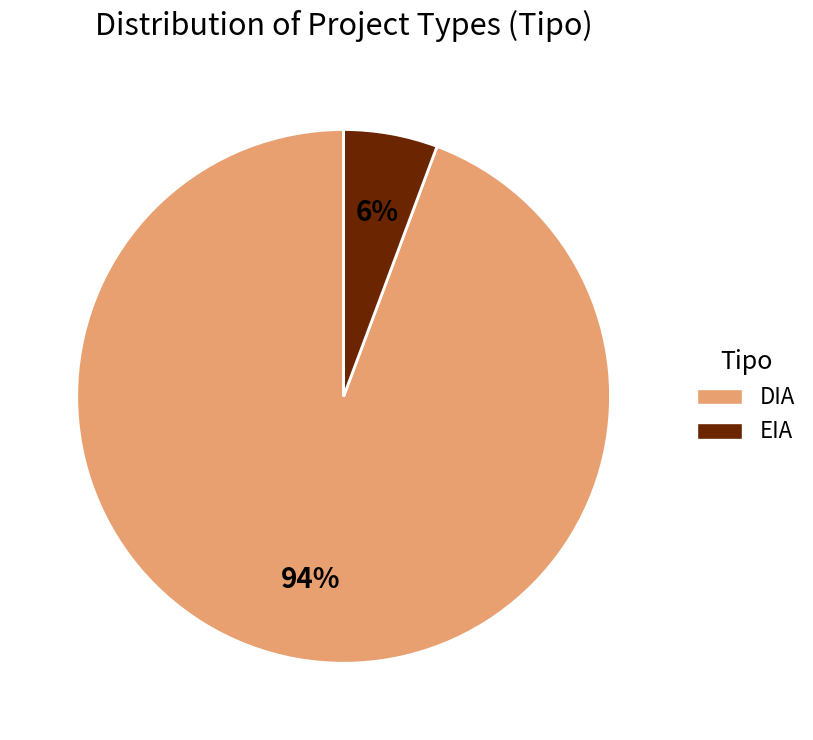

The DIA slice represents 99% of the pie. True or false?

False